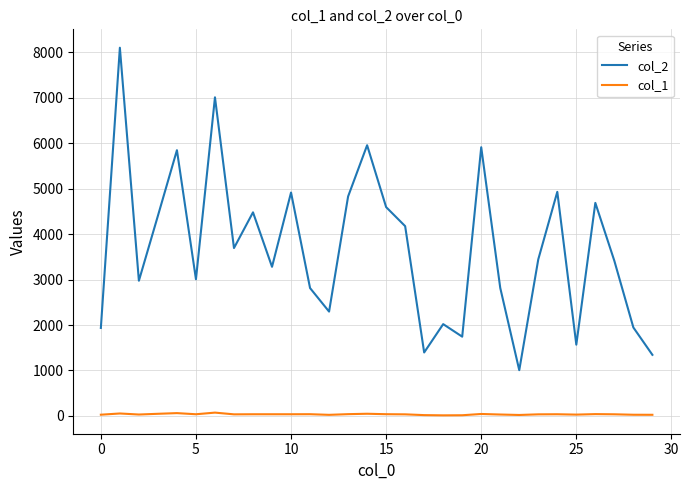

True or false: col_1 and col_2 cross at least once.

False